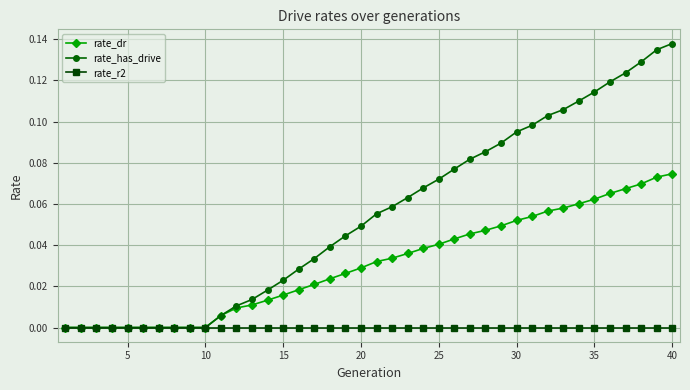

Which series has the largest range (max minus min)?

rate_has_drive